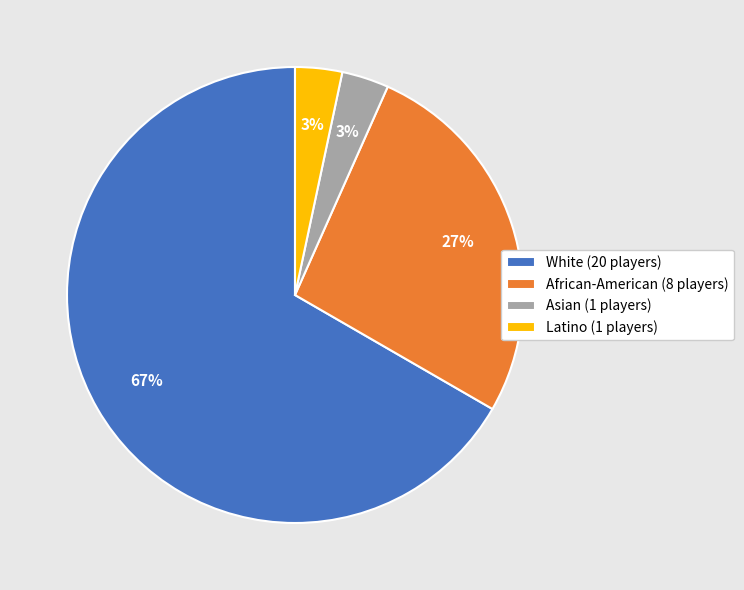

What is the largest slice in the pie chart?

White (20 players)